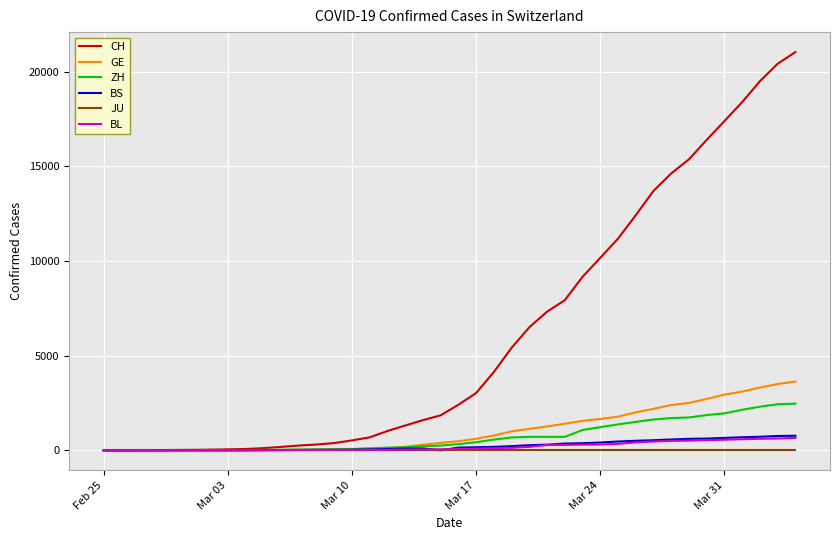

What is the highest value of the GE series?

3632